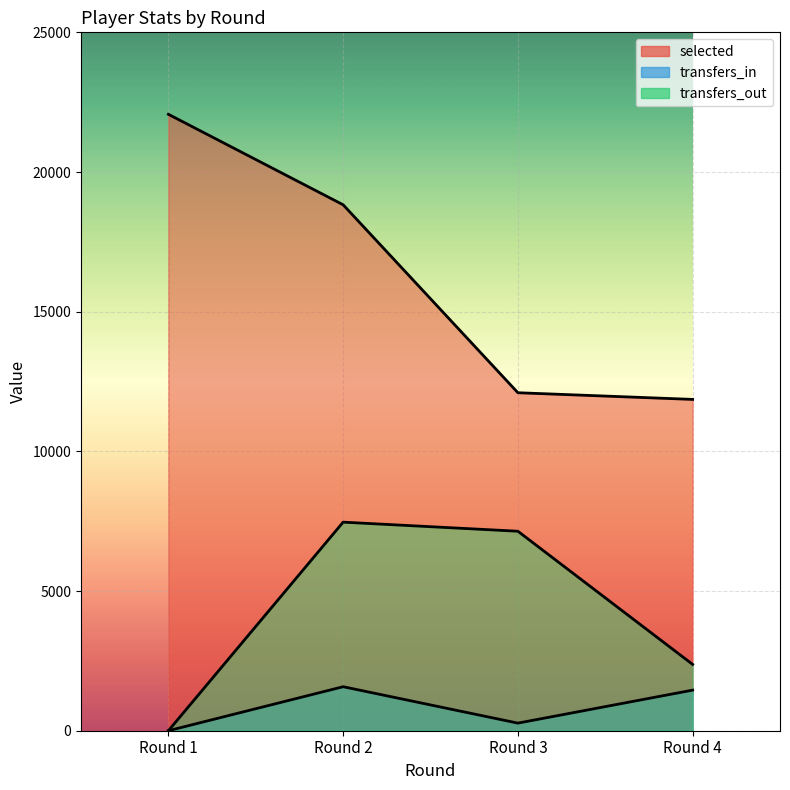

In transfers_in, how many points are higher than both neighbors (excluding endpoints)?

1